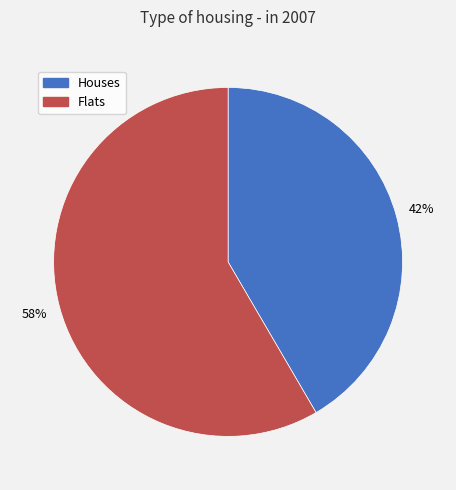

To the nearest percent, what is the average slice percentage?

50%